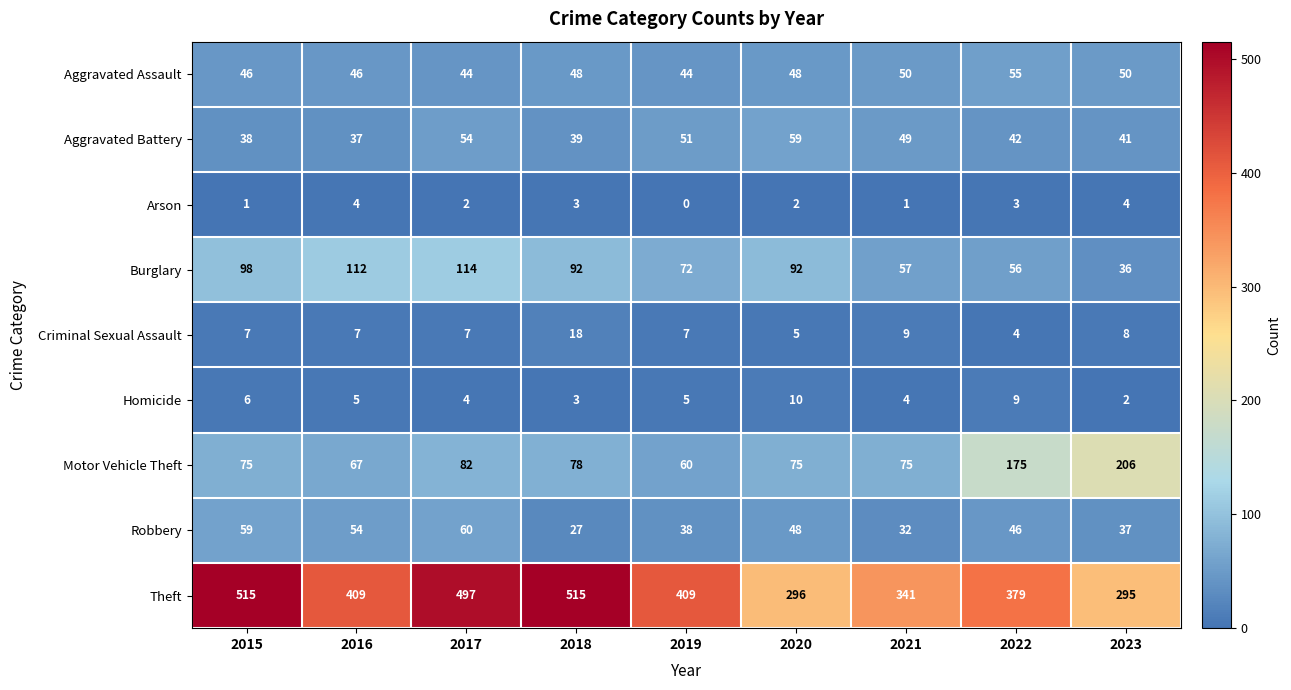

Which series has the largest total across all categories?

Theft